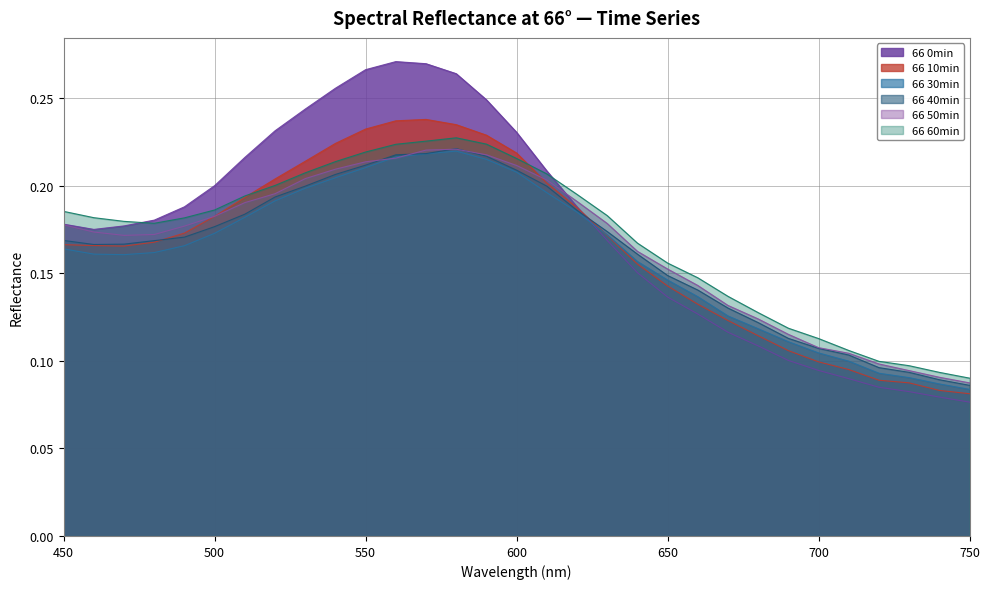

At which label is 66 0min closest to 0?

750